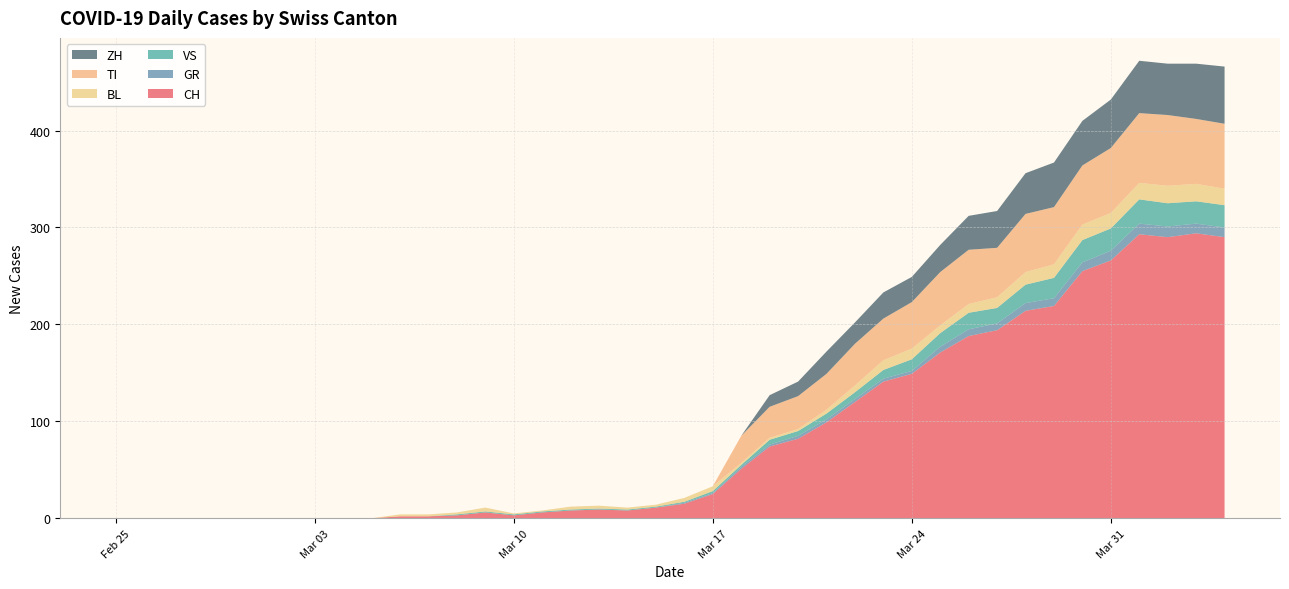

Reading left to right, extract all data points from this chart.

CH: 0	0	0	0	0	0	0	0	0	0	2	2	3	6	3	6	8	9	8	11	15	25	51	74	82	99	120	141	149	171	188	194	214	219	255	266	293	290	294	290
GR: 0	0	0	0	0	0	0	0	0	0	0	0	0	0	0	0	0	0	0	0	1	1	2	2	3	3	3	3	3	6	7	7	8	8	9	10	11	11	10	10
VS: 0	0	0	0	0	0	0	0	0	0	0	0	1	1	1	1	1	1	1	1	1	2	2	5	5	6	7	9	12	14	17	16	19	21	23	23	25	24	23	23
BL: 0	0	0	0	0	0	0	0	0	0	2	2	2	4	1	1	3	3	2	2	4	5	2	2	2	4	7	10	11	8	9	11	13	14	16	16	17	18	18	17
TI: 0	0	0	0	0	0	0	0	0	0	0	0	0	0	0	0	0	0	0	0	0	0	28	32	34	37	43	43	48	55	56	51	60	59	61	67	72	73	67	67
ZH: 0	0	0	0	0	0	0	0	0	0	0	0	0	0	0	0	0	0	0	0	0	0	0	12	15	23	22	27	26	28	35	38	42	46	46	50	54	53	57	59